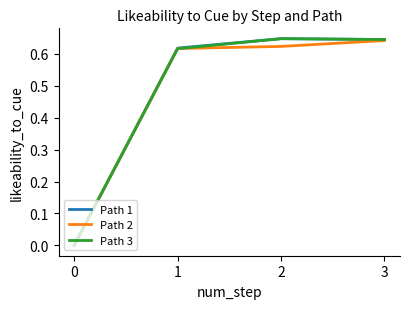

Is it true that Path 2 equals 1.1 at 3?

False